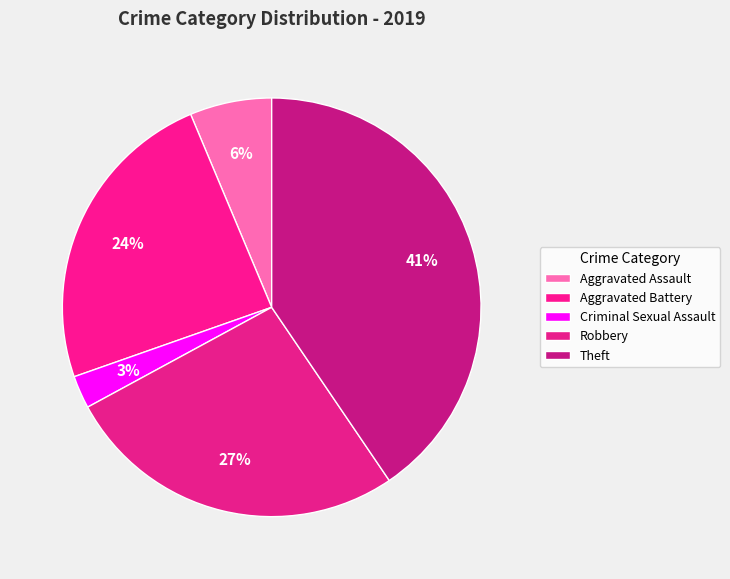

Which slice is the largest?

Theft